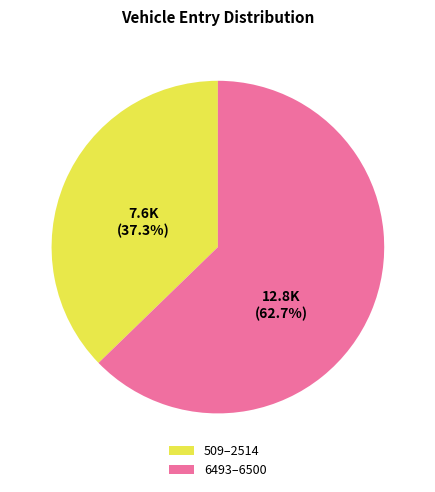

Do 6493–6500 and 509–2514 together represent more than half of the pie?

Yes